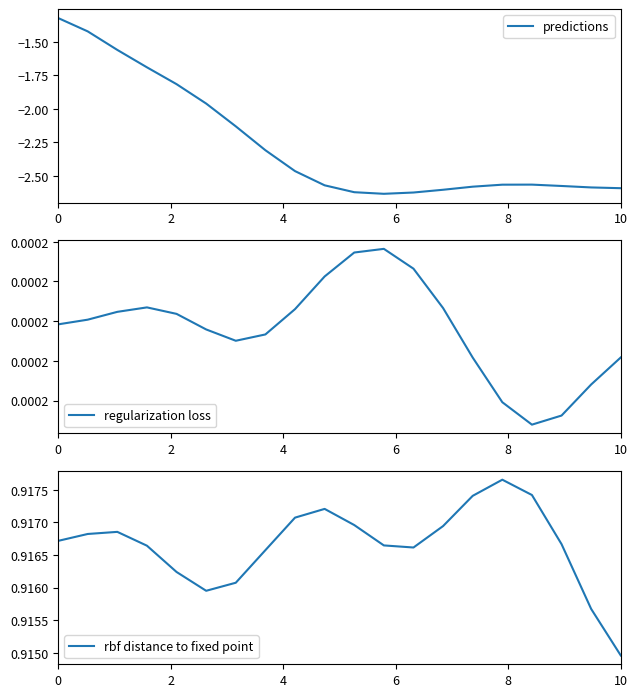

How many distinct data groups are displayed?

3